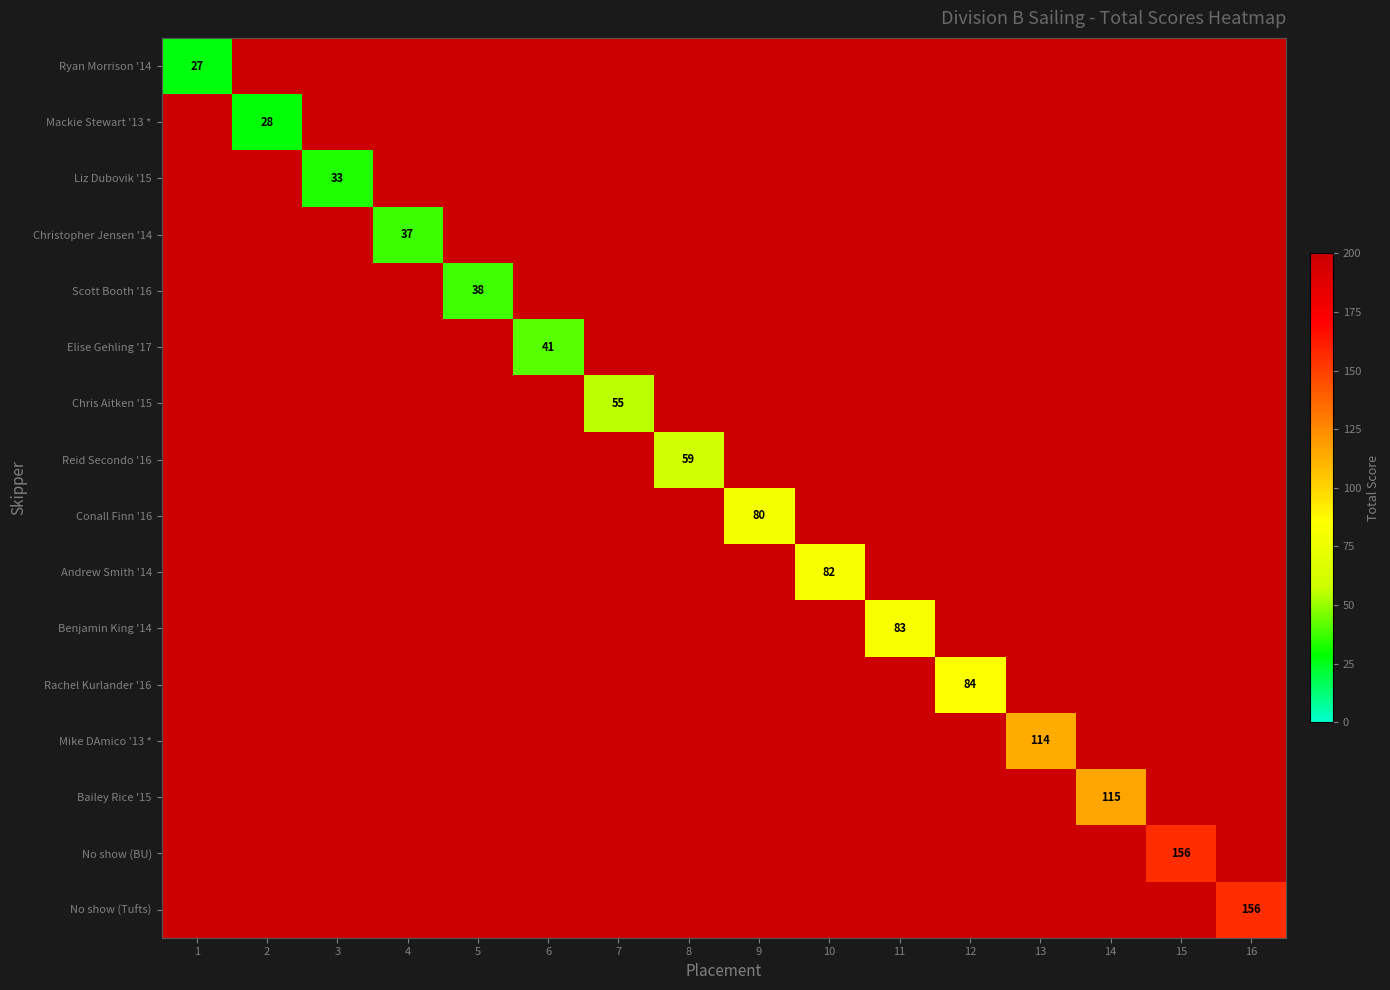

Is it true that Scott Booth '16 equals 58 at 5?

False